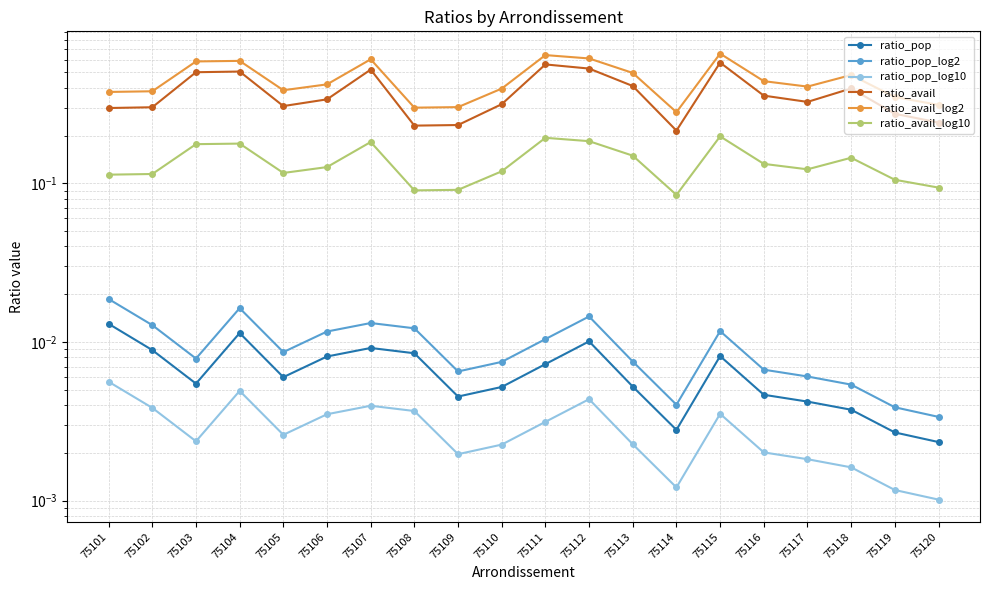

True or false: ratio_avail_log10 and ratio_avail intersect in this chart.

False